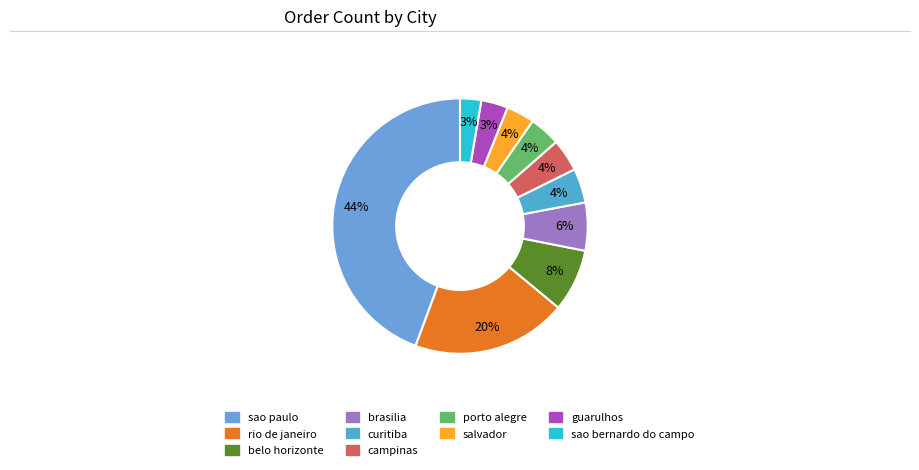

Between rio de janeiro and sao paulo, which is larger?

sao paulo